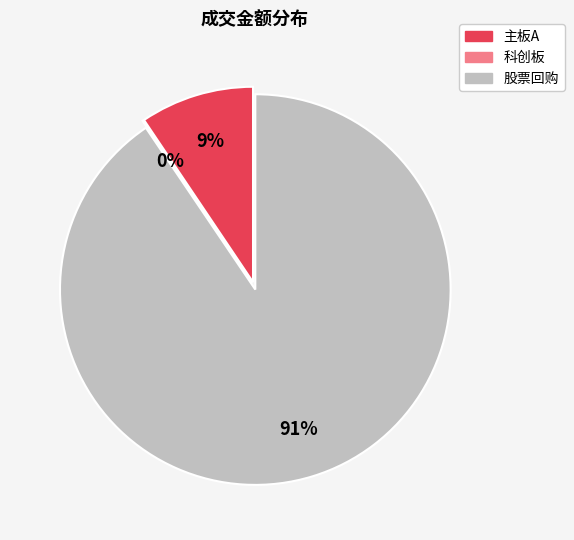

To the nearest percent, what is the combined percentage of 科创板 and 主板A?

9%